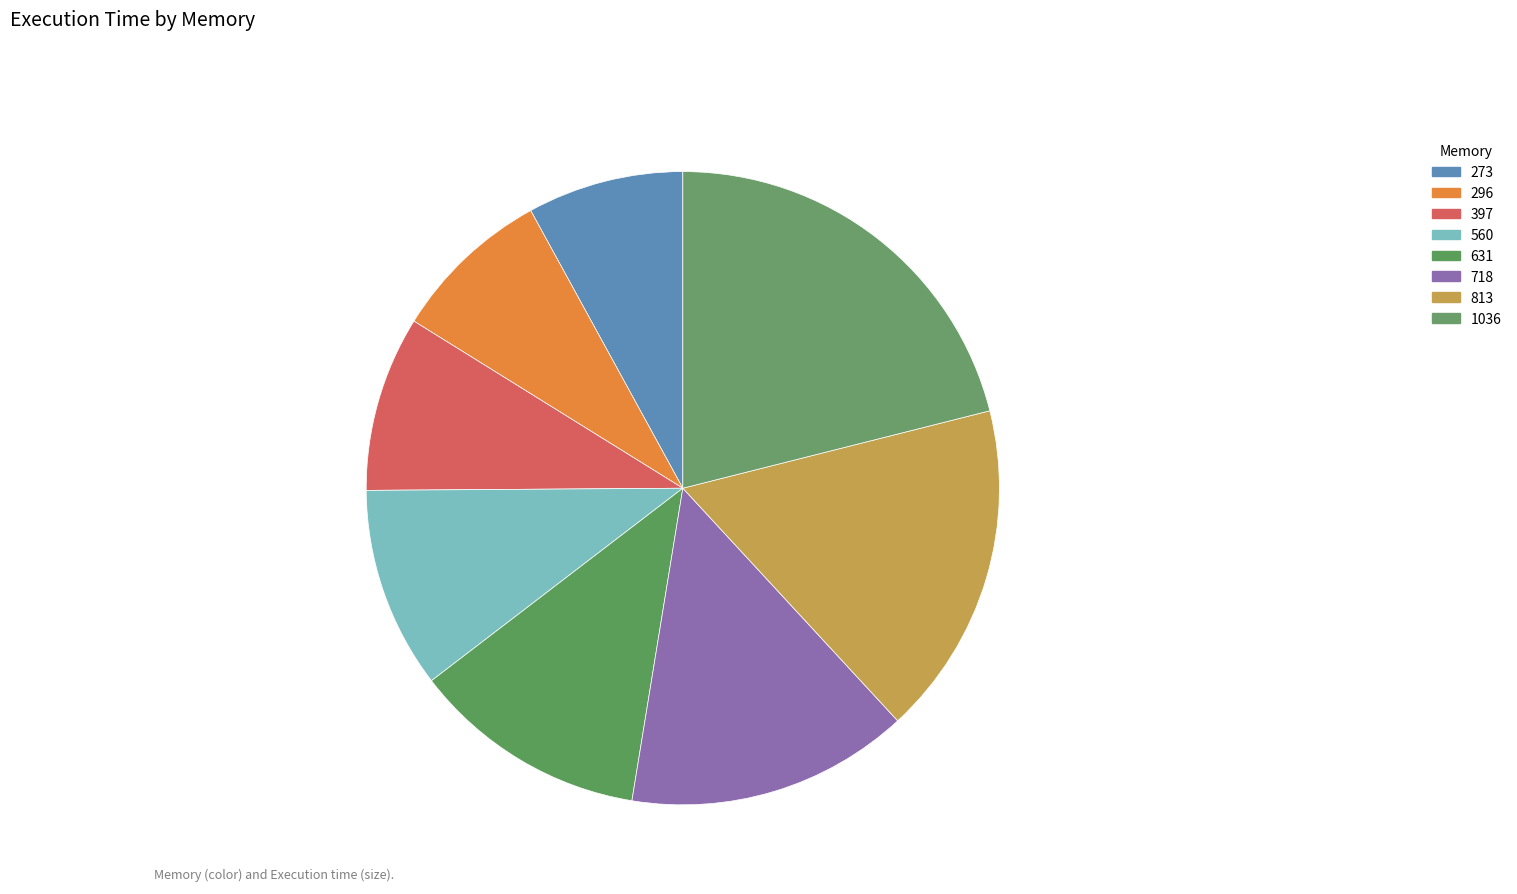

What is the change in value from 296 to 813?

+11.6